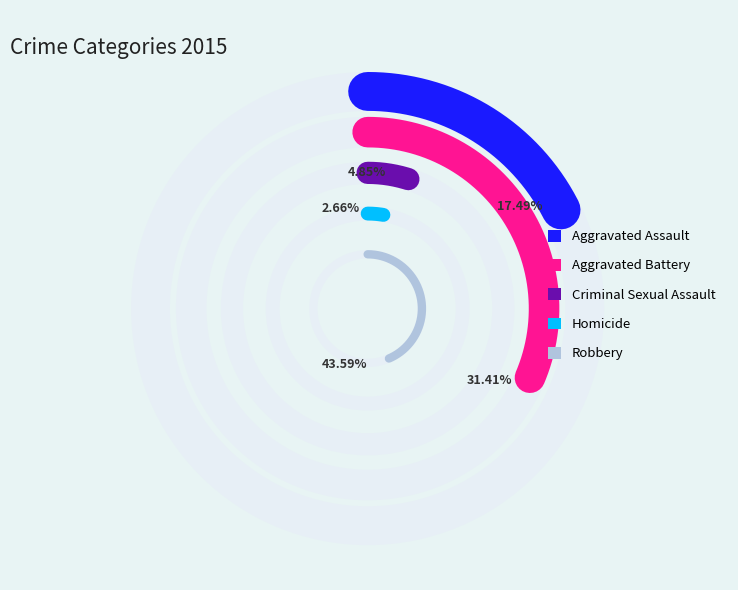

Count the number of slices in the pie.

5